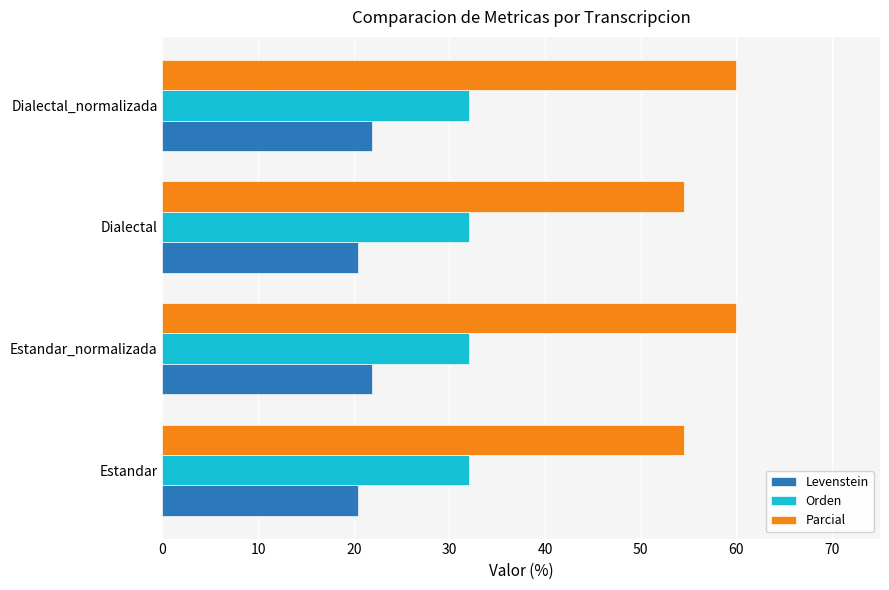

What value does the Levenstein series have at Estandar?

20.4